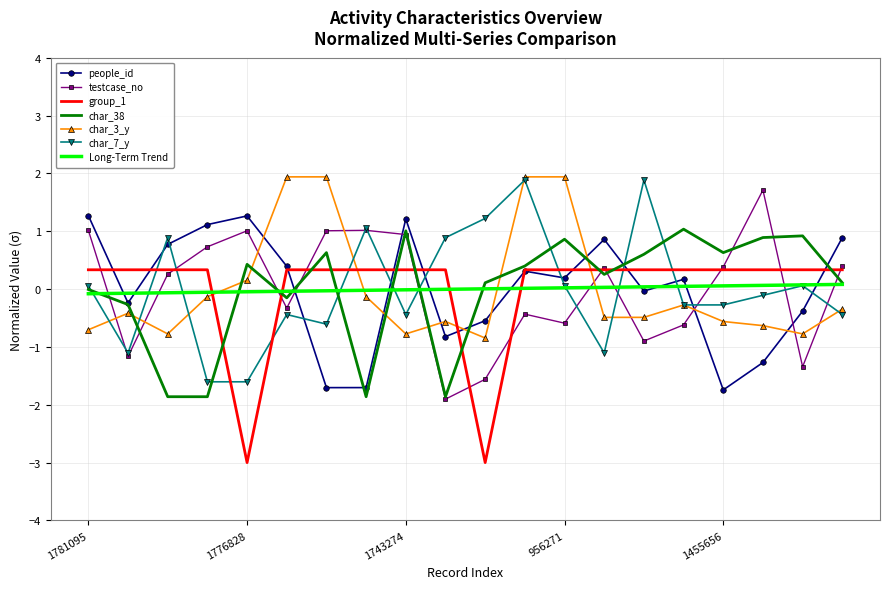

How many intersections are there between char_3_y and people_id?

8